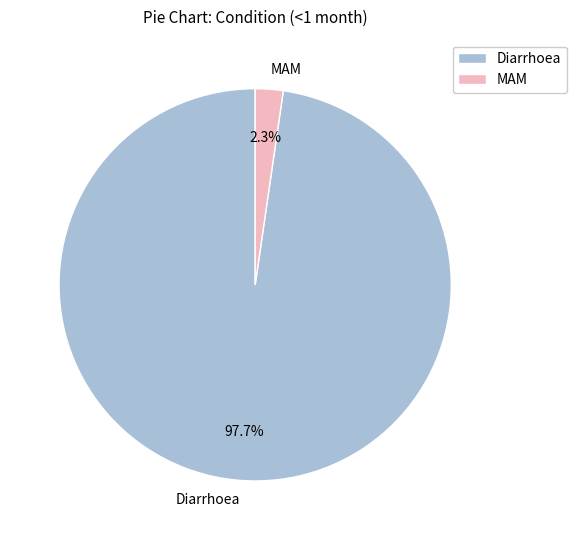

To the nearest percent, what percentage of the pie is MAM?

2%